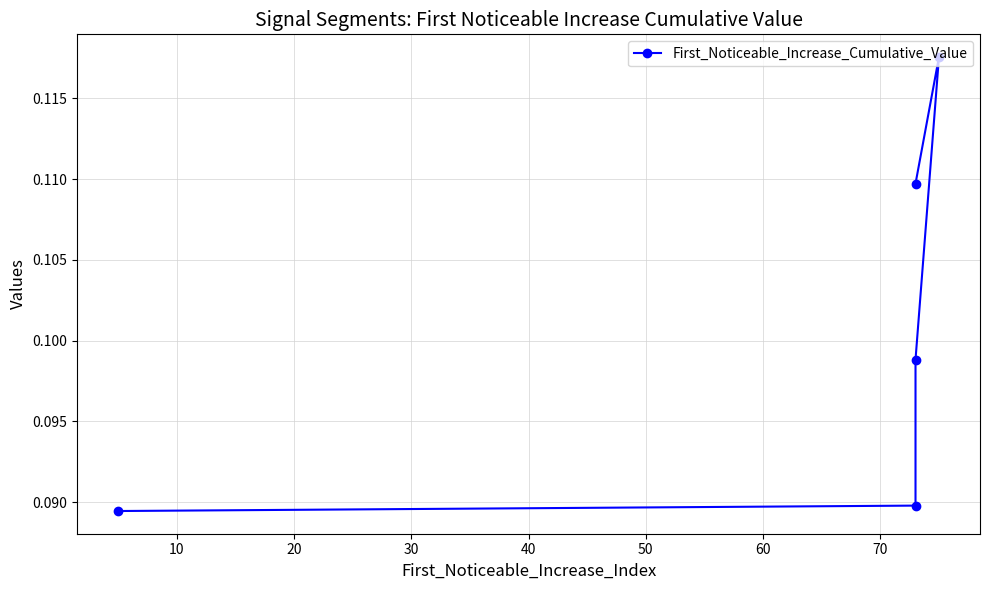

True or false: the data shows 0.0 at 0.

False